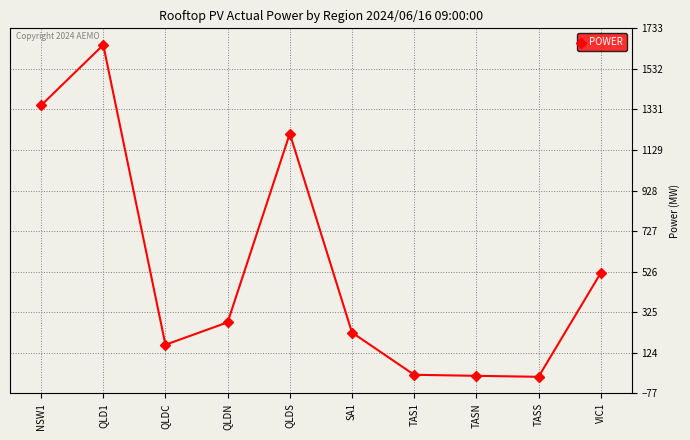

Which has a higher value, VIC1 or QLDN?

VIC1